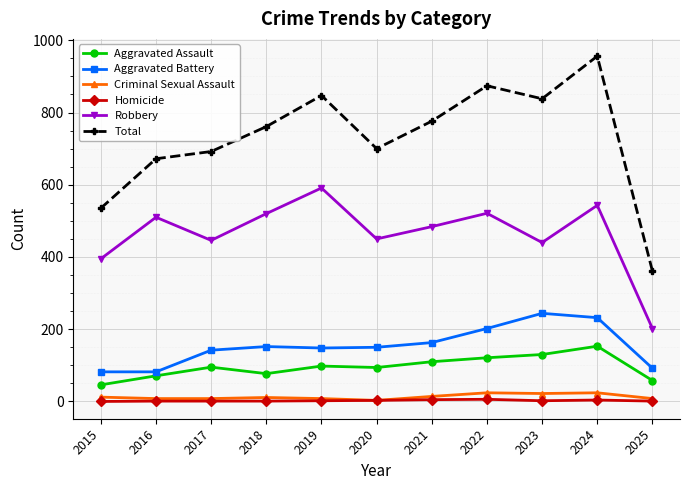

True or false: Aggravated Battery has a value of 92 at 2025.

True